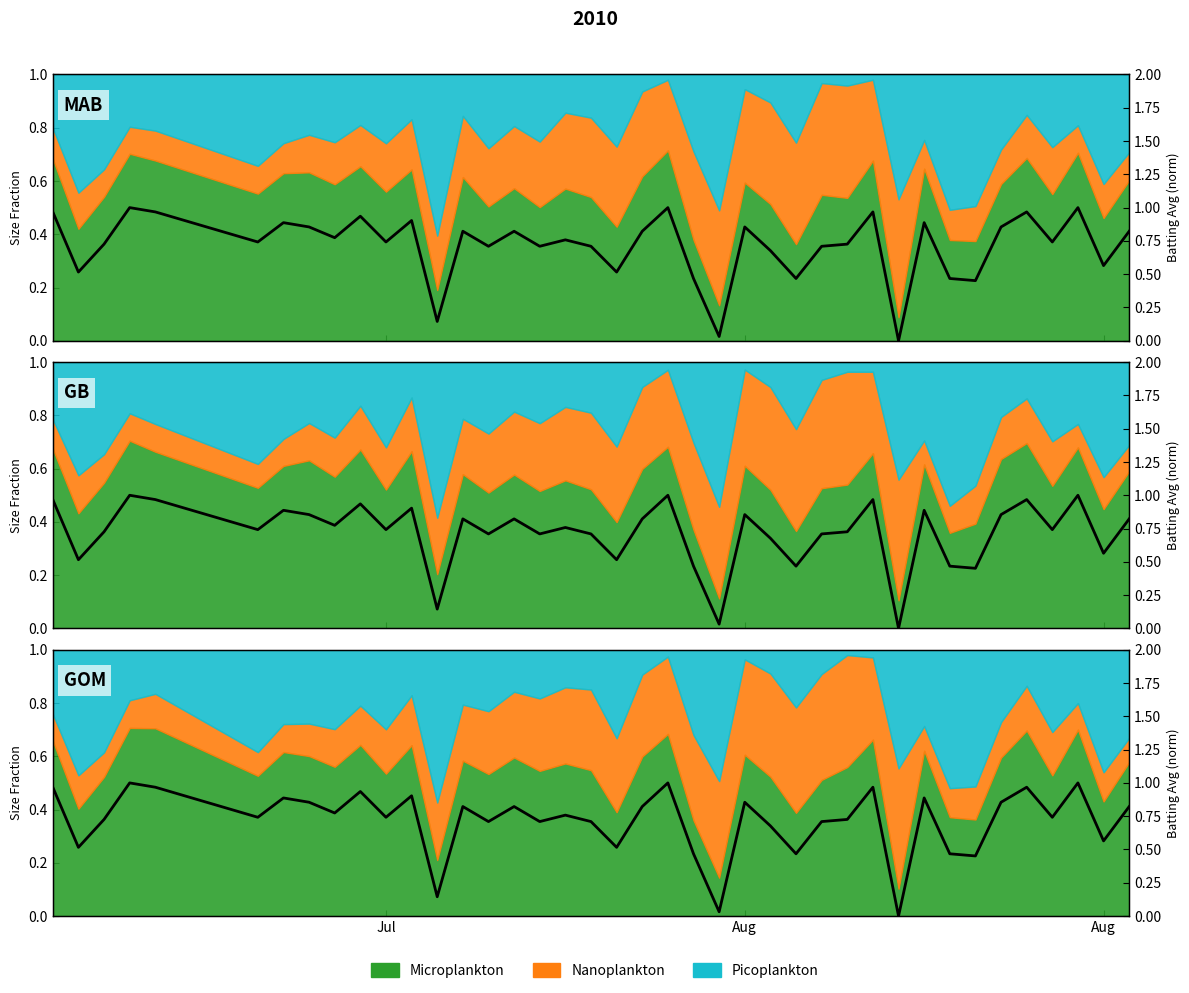

How many interior local peaks (higher than both neighbors) does the data have?

13